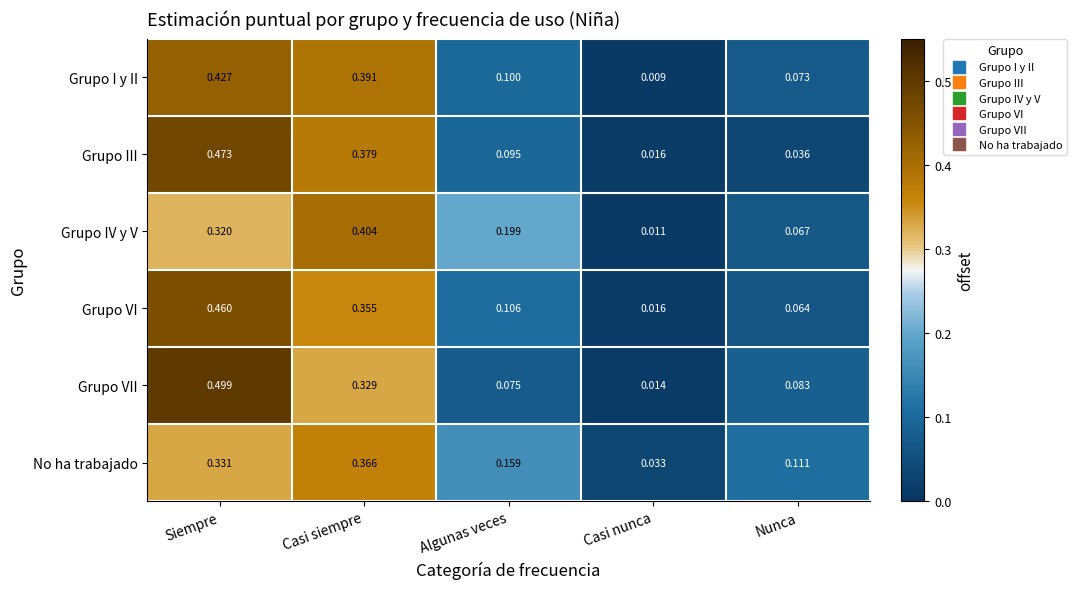

At Siempre, list the series in order from largest to smallest.

Grupo VII, Grupo III, Grupo VI, Grupo I y II, No ha trabajado, Grupo IV y V